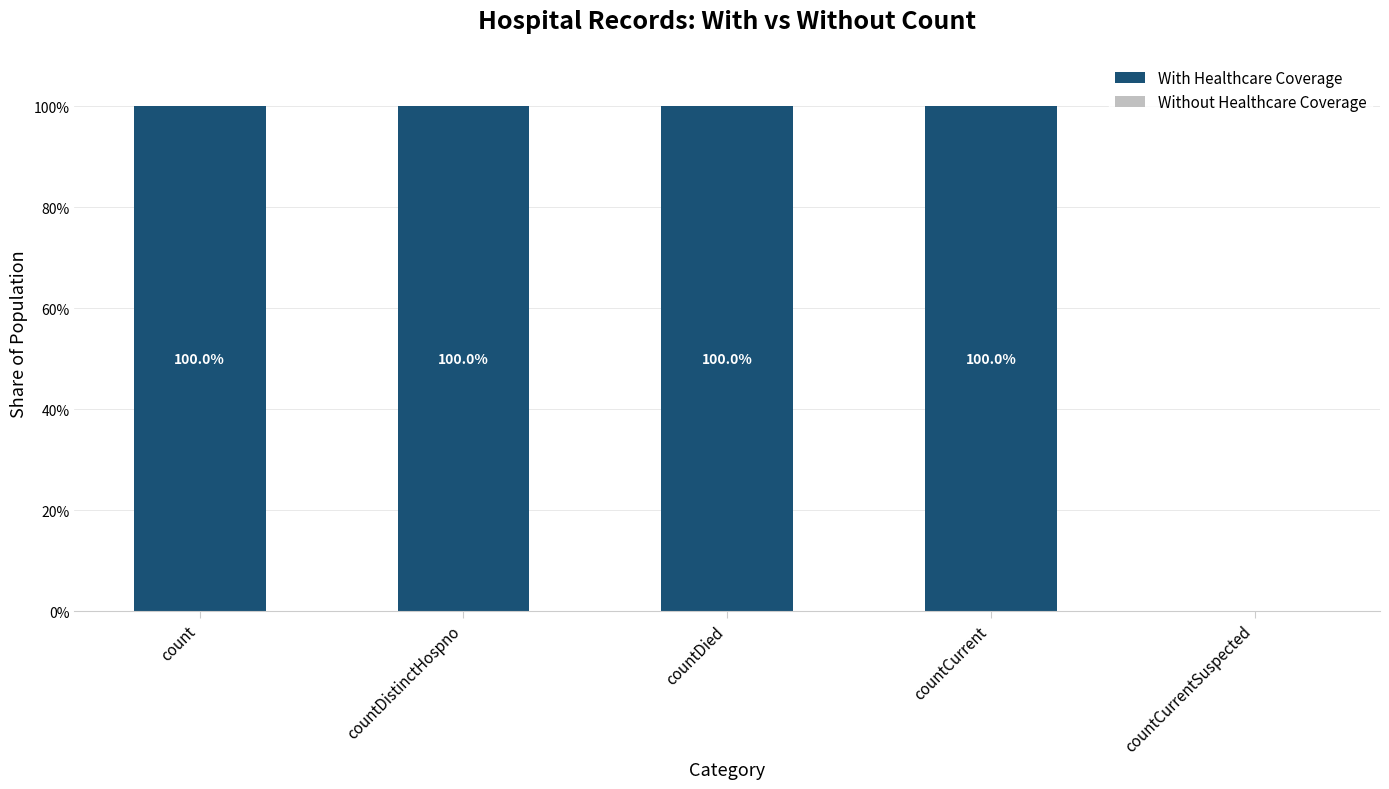

Between countCurrentSuspected and countDied, which is larger?

countDied